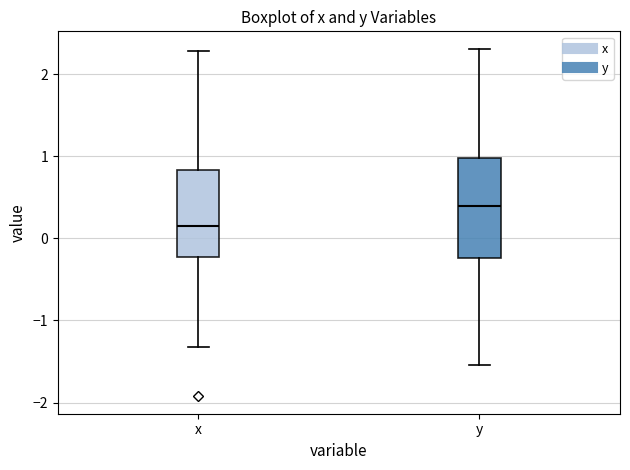

Reading left to right, transcribe this box plot: for each box, give where its median line is, the range the box spans, and where its two whiskers end, as read against the y-axis. The values are not printed on the chart, so give them approximately, as read against the axis.

x: median 0.2, box -0.2 to 0.8, whiskers -1.3 to 2.3
y: median 0.4, box -0.2 to 1.0, whiskers -1.5 to 2.3